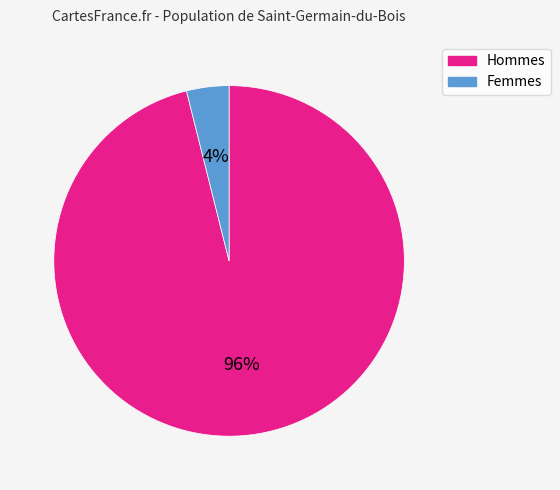

Which category has the smallest portion of the pie?

Femmes